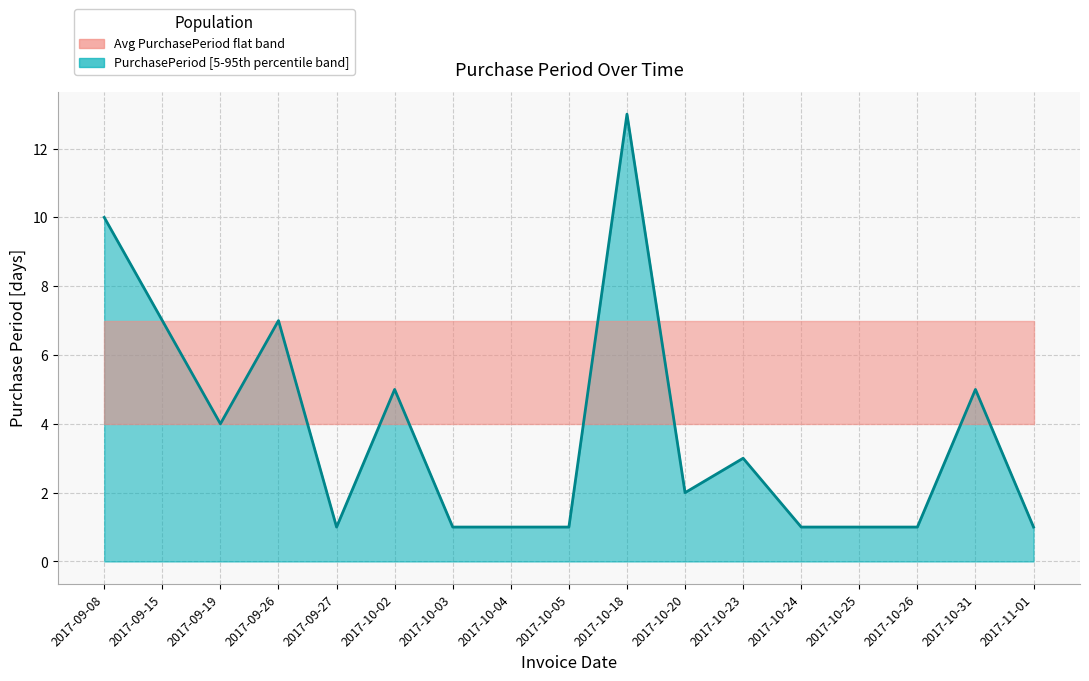

Reading right to left, transcribe all the data shown in this chart.

2017-11-01=1	2017-10-31=5	2017-10-26=1	2017-10-25=1	2017-10-24=1	2017-10-23=3	2017-10-20=2	2017-10-18=13	2017-10-05=1	2017-10-04=1	2017-10-03=1	2017-10-02=5	2017-09-27=1	2017-09-26=7	2017-09-19=4	2017-09-15=7	2017-09-08=10